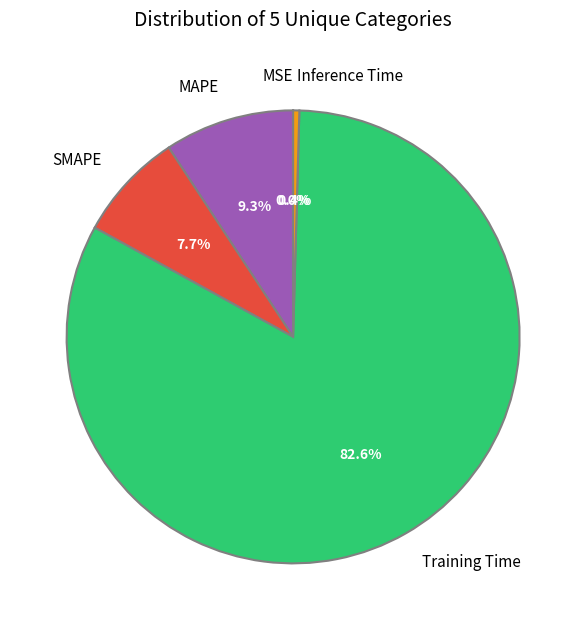

Which has a higher value, Inference Time or MAPE?

MAPE